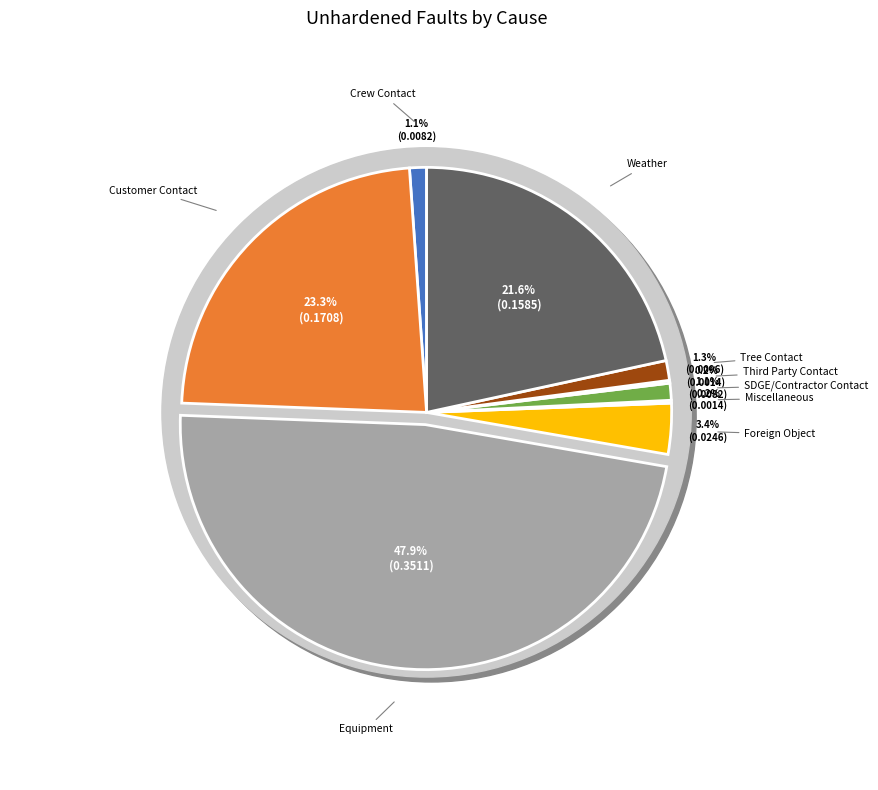

Count the number of slices in the pie.

9